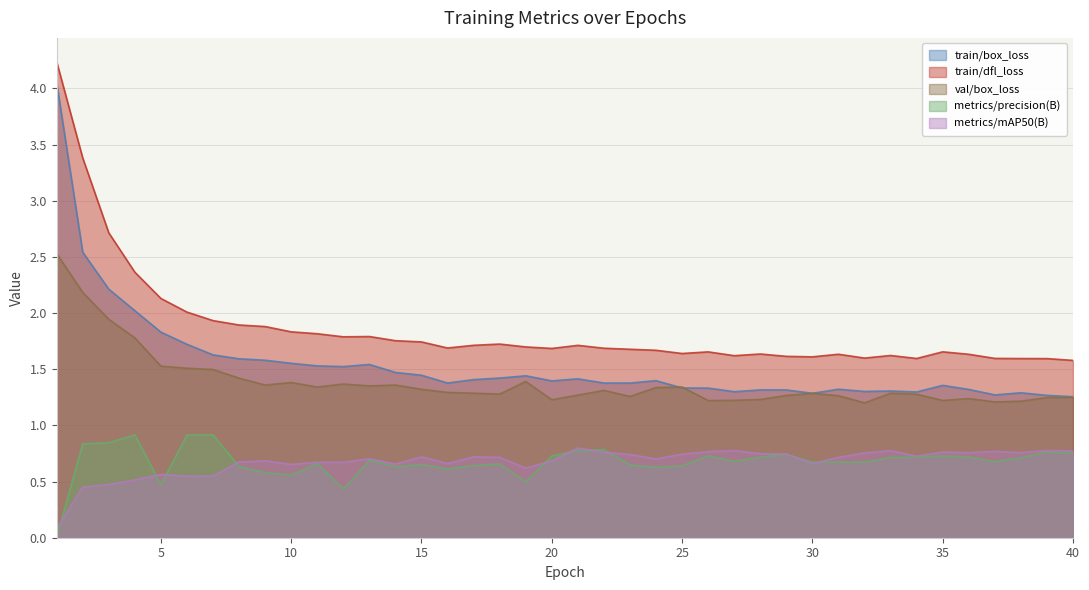

Which has a higher value, 4 or 30?

4